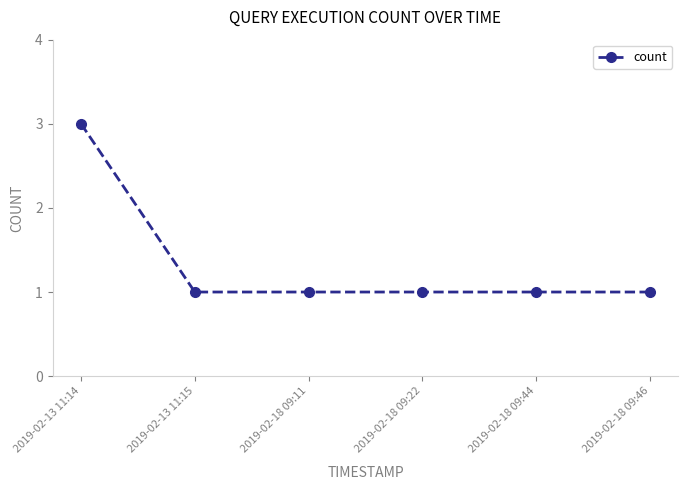

The value at 2019-02-13 11:15 is 2. True or false?

False